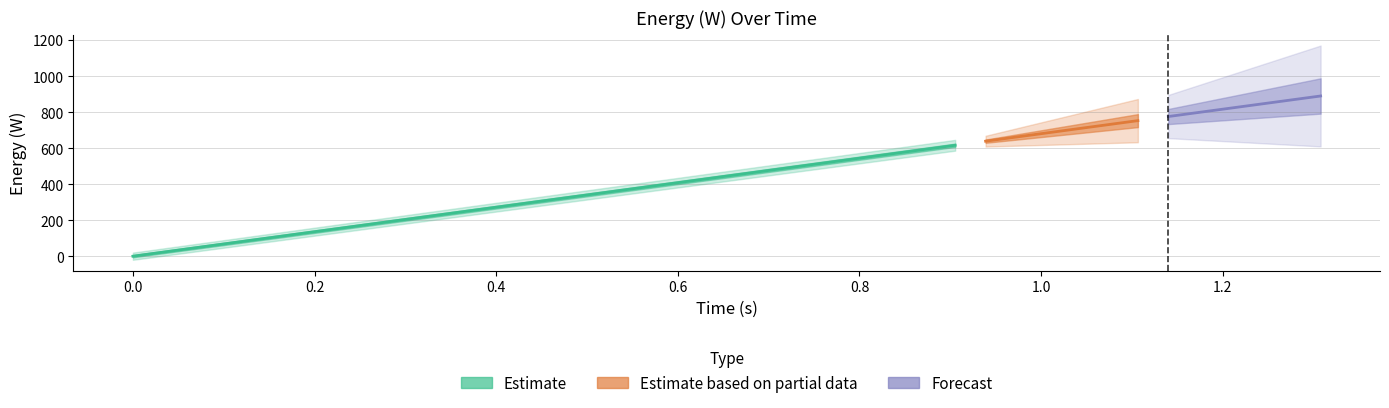

What is the label of the 40th point from the left?

39